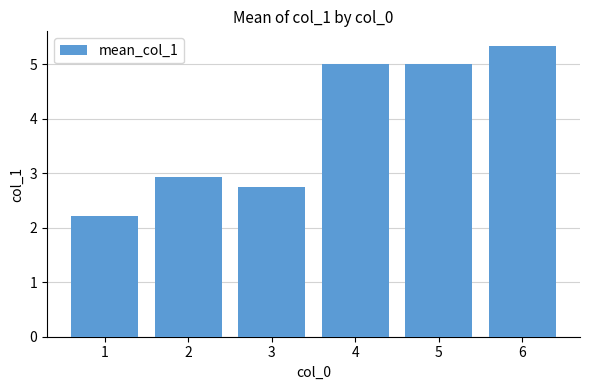

What is the approximate value at 1?

2.2